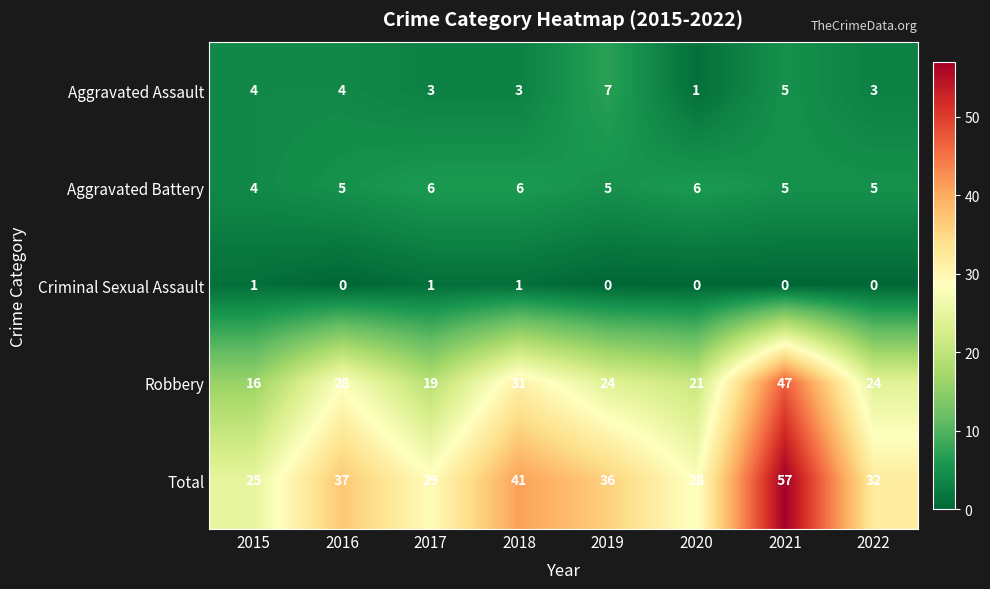

How many data points does each series have?

8